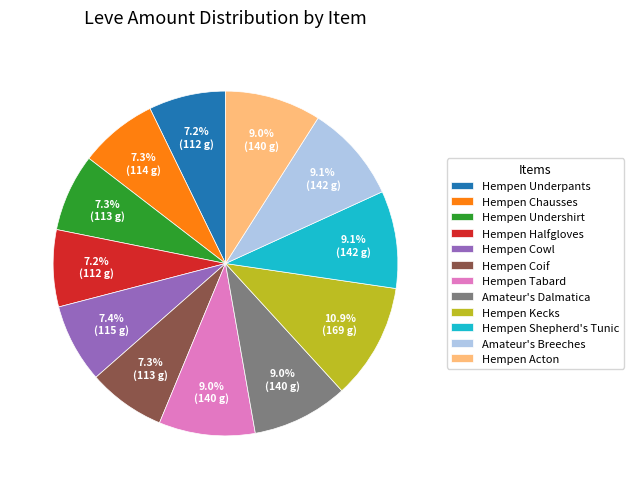

Between Hempen Chausses and Amateur's Dalmatica, which is larger?

Amateur's Dalmatica